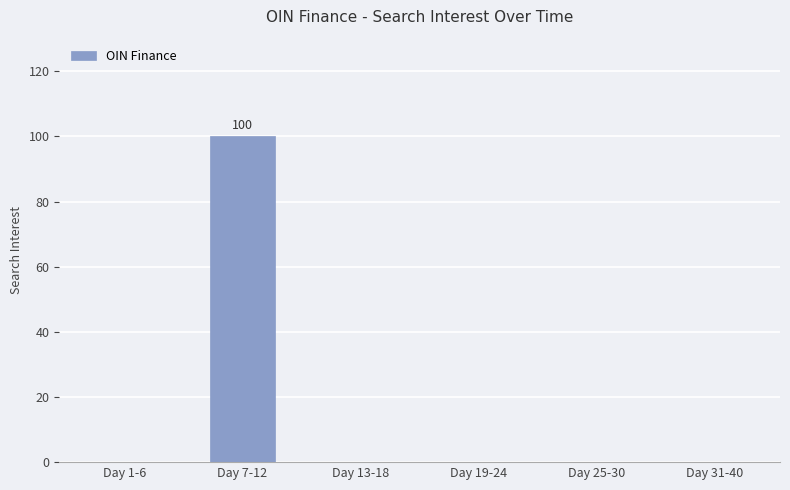

What is the change in value from Day 7-12 to Day 13-18?

-100